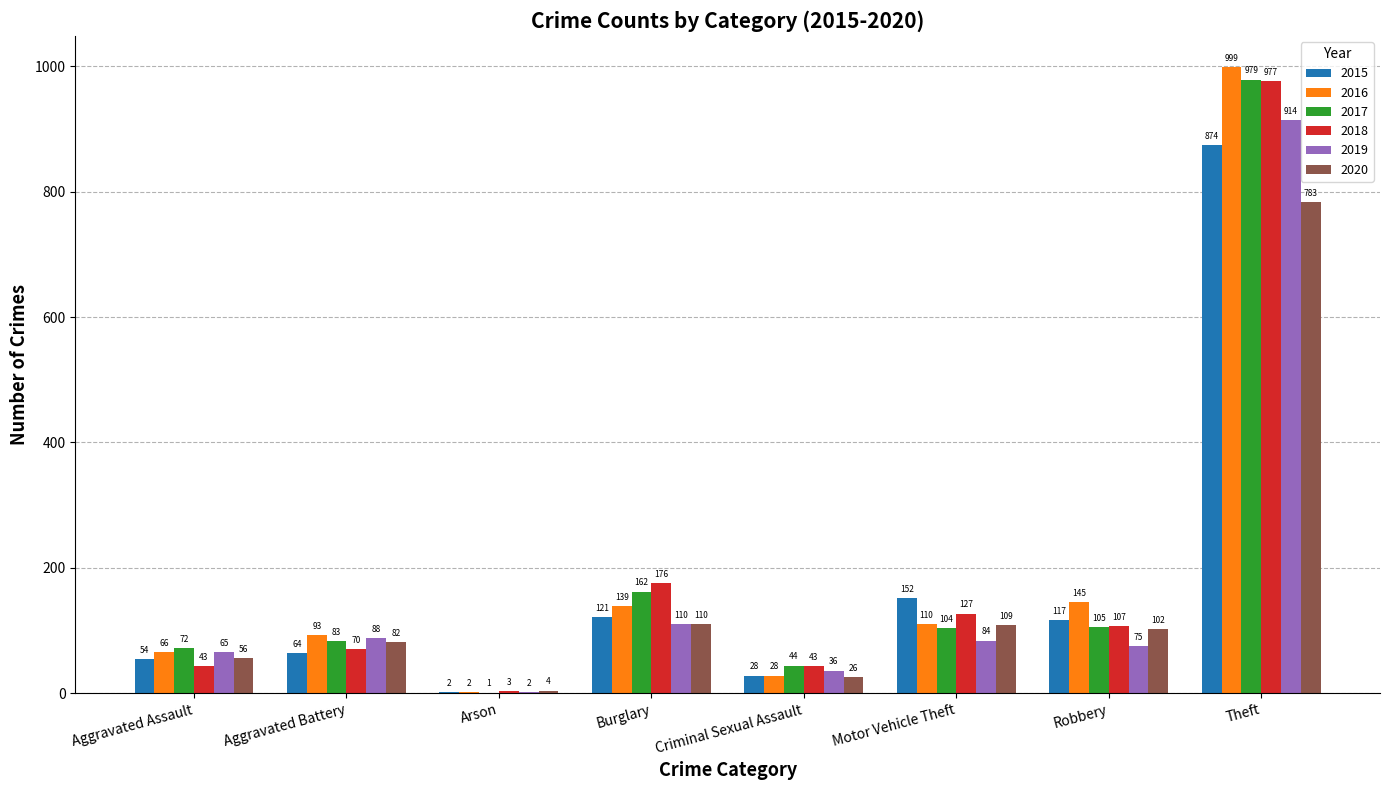

Are the bars grouped side by side (vs. stacked)?

Yes